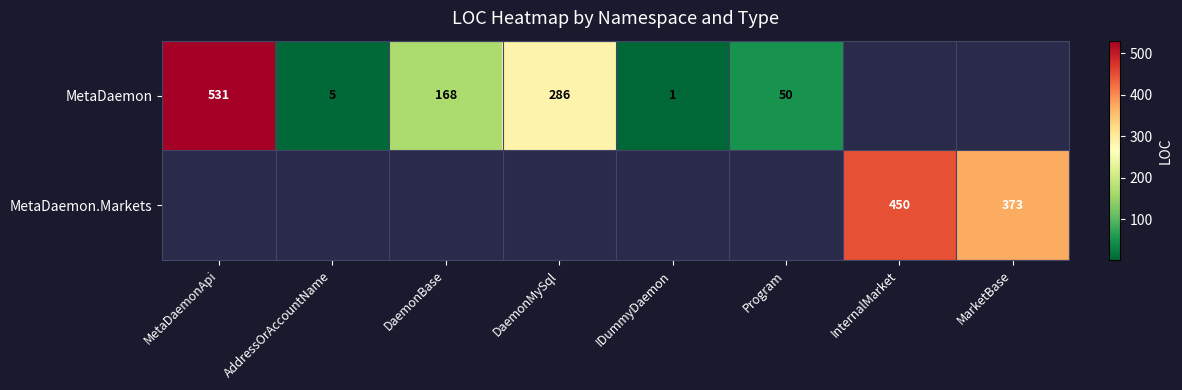

True or false: MetaDaemon has a value of 5 at AddressOrAccountName.

True